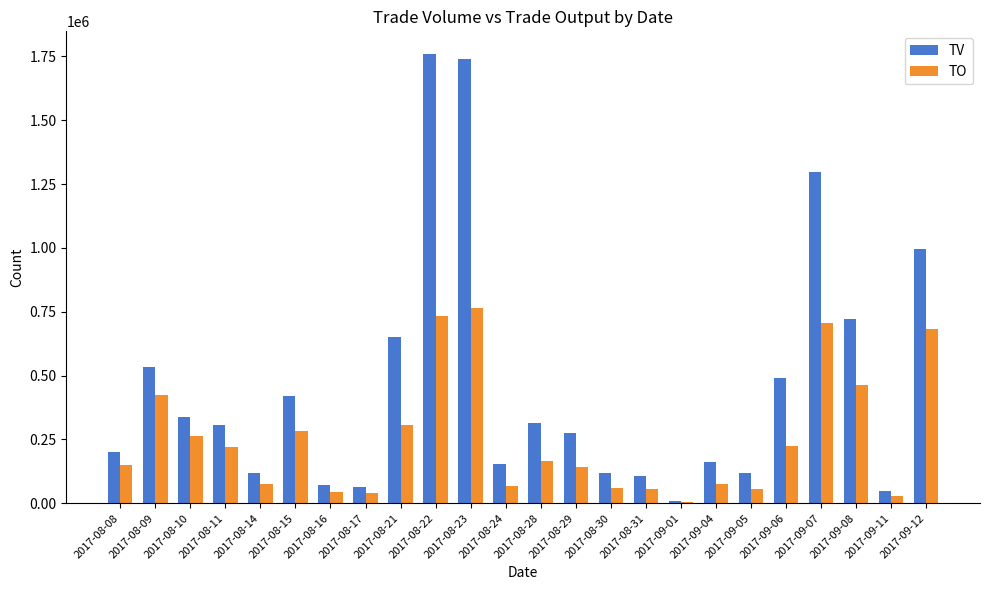

How many groups of bars are there?

24